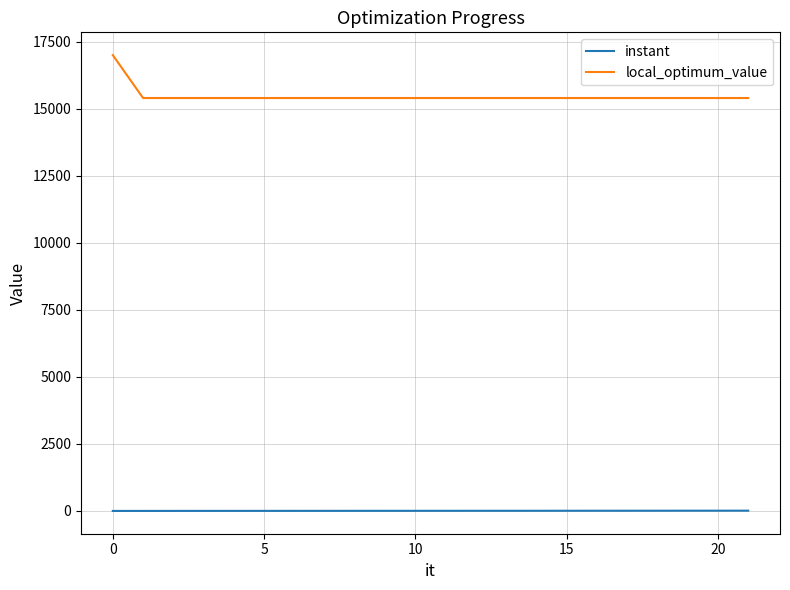

True or false: local_optimum_value and instant cross at least once.

False